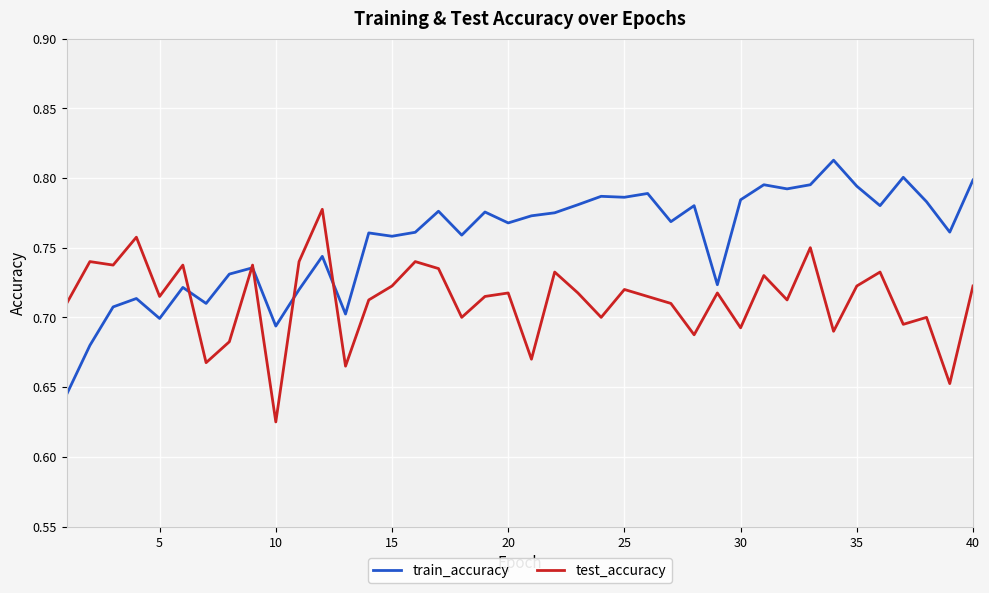

Which series has the widest spread of values?

train_accuracy